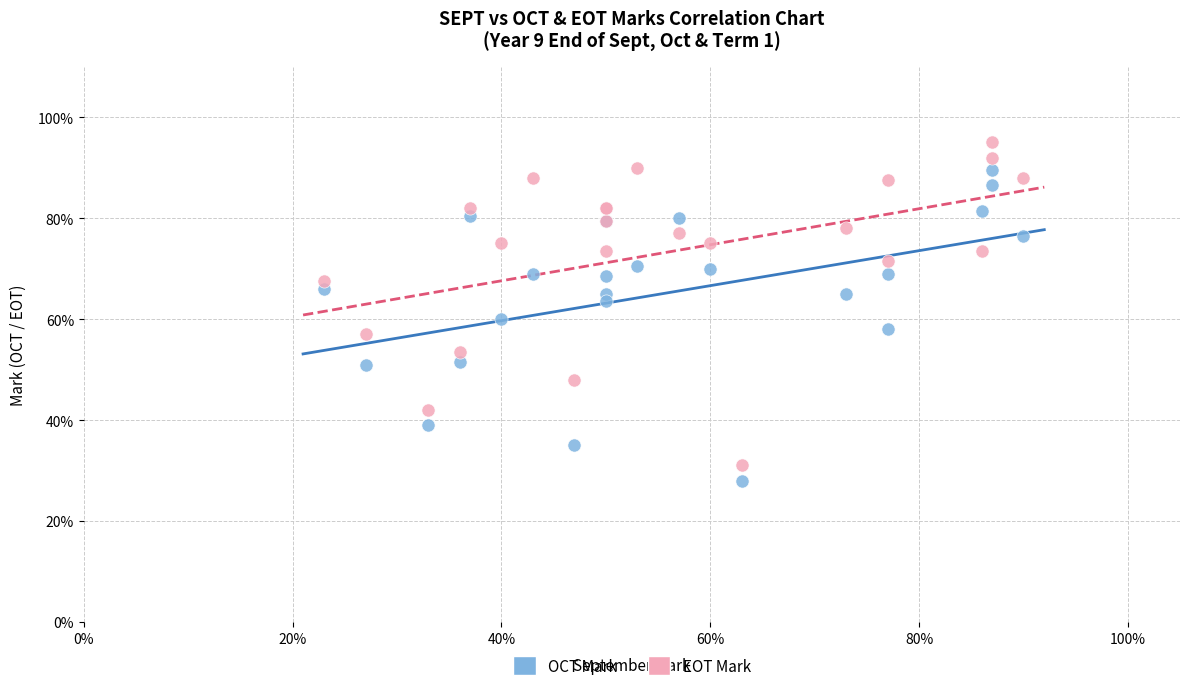

What are all the series names shown in the legend?

OCT Mark, EOT Mark